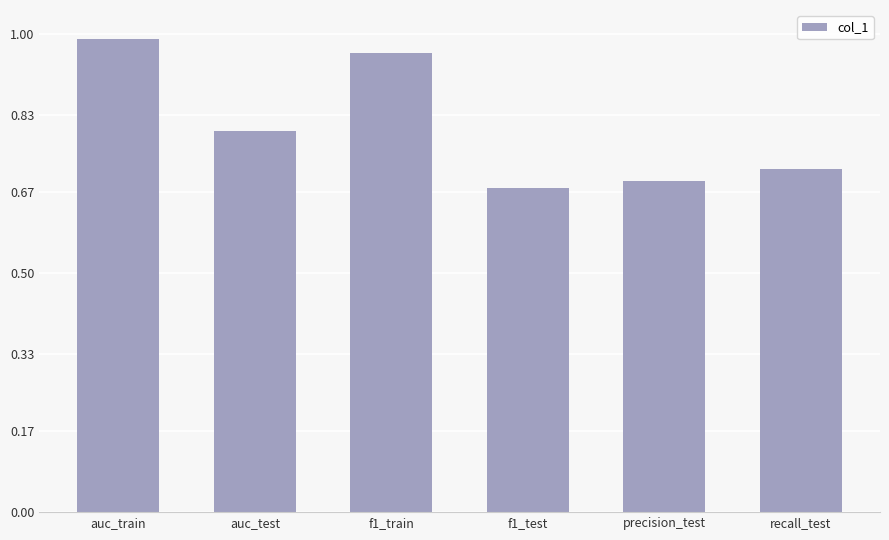

Which category has the lowest value across all series?

f1_test